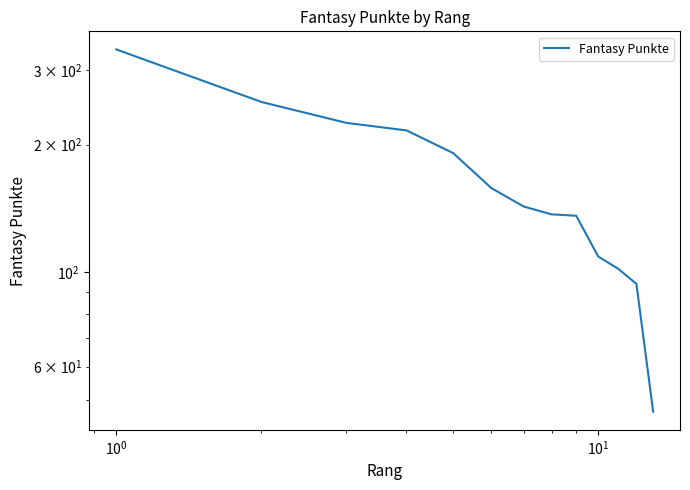

Reading right to left, transcribe all the data shown in this chart.

47	94	102	109	136	137	143	158	191	216	225	252	335